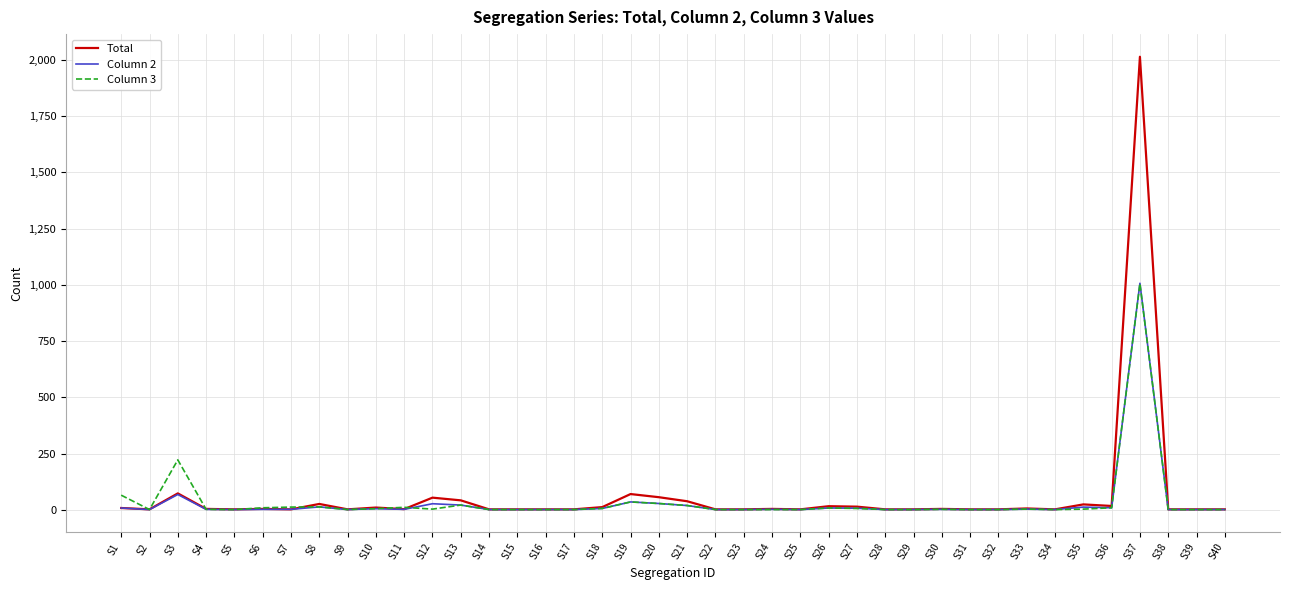

Count the number of categories in the chart.

40